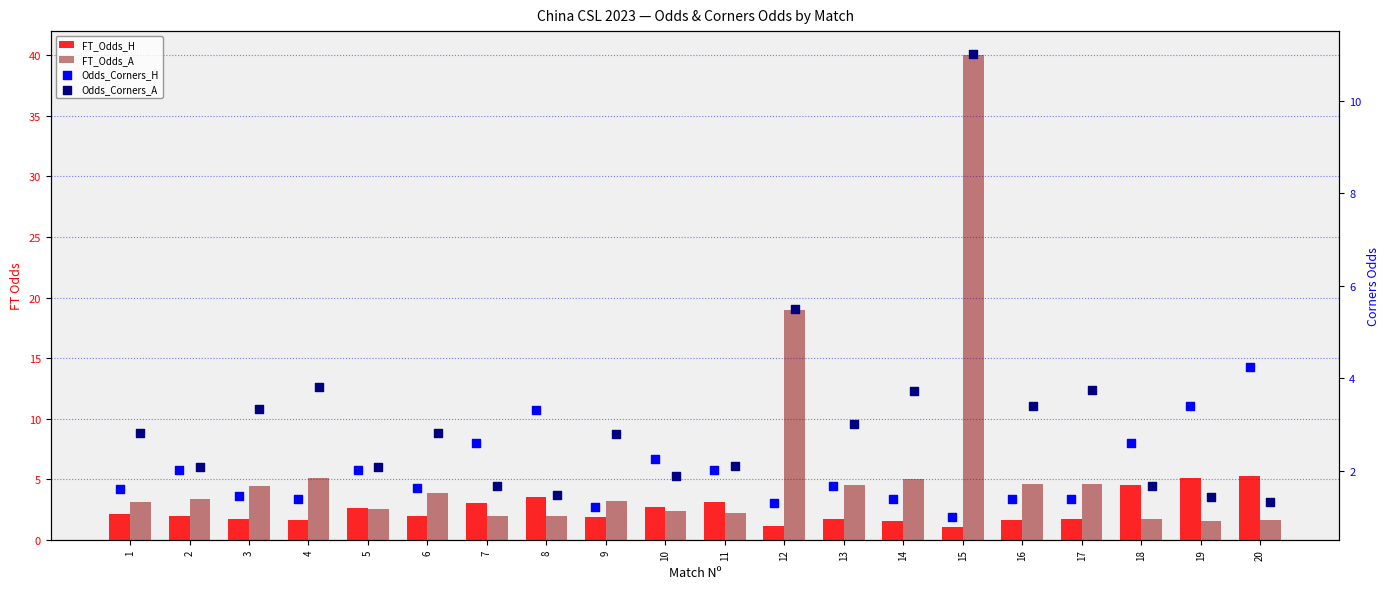

Which series reaches the minimum Y coordinate?

Odds_Corners_H